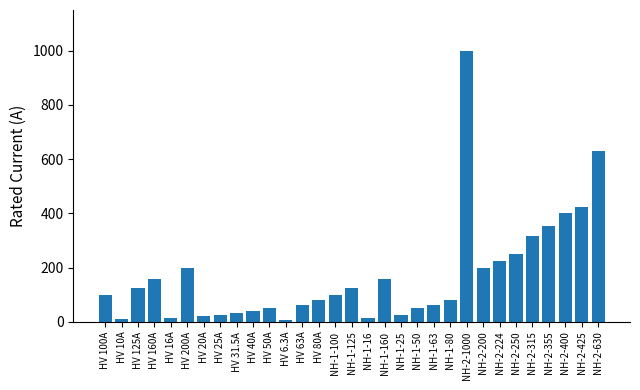

True or false: the data shows 63.0 at HV 63A.

True